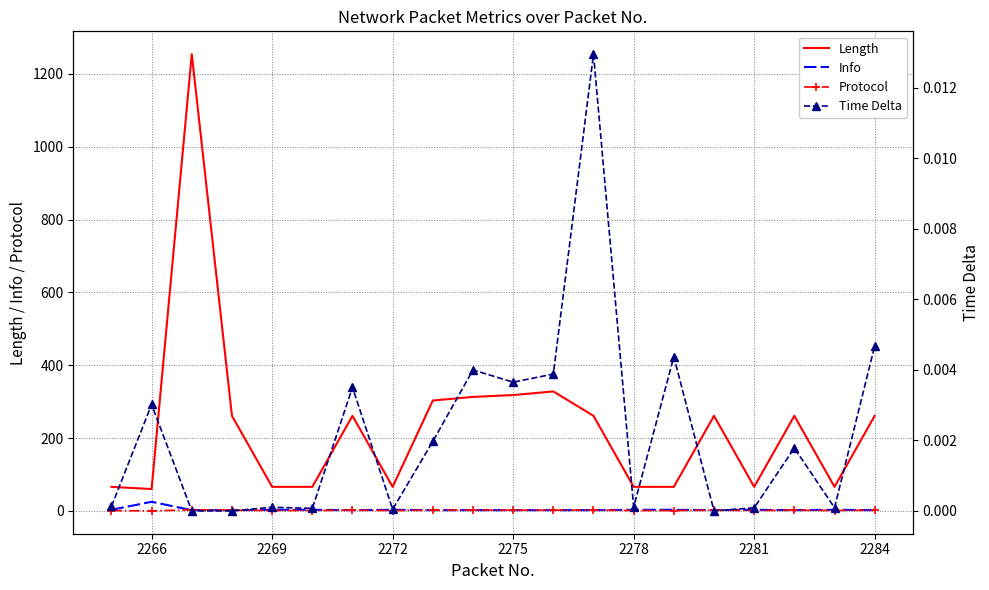

Is it true that Info equals 3 at 2278?

True